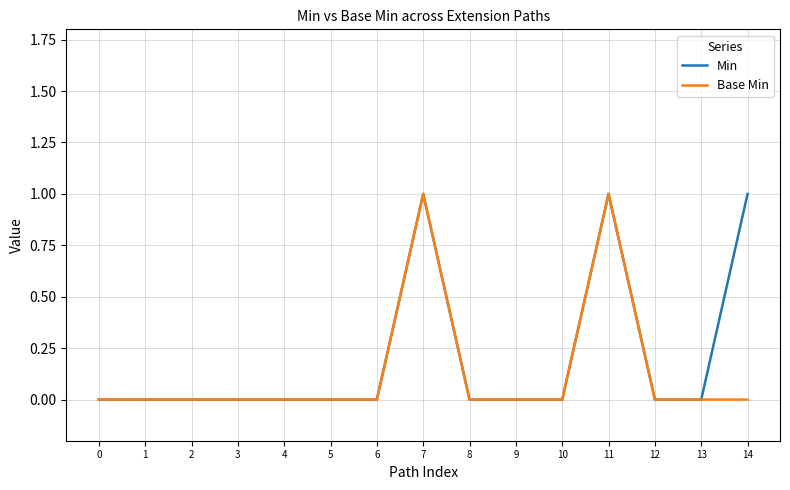

True or false: Base Min has a value of -1 at 10.

False